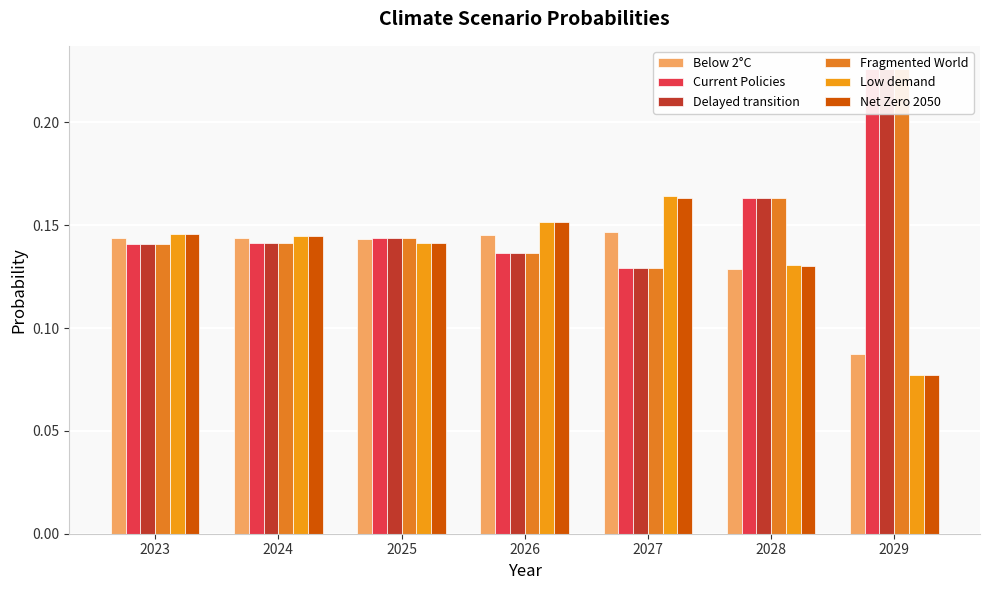

What is the average value of the Fragmented World series?

0.2